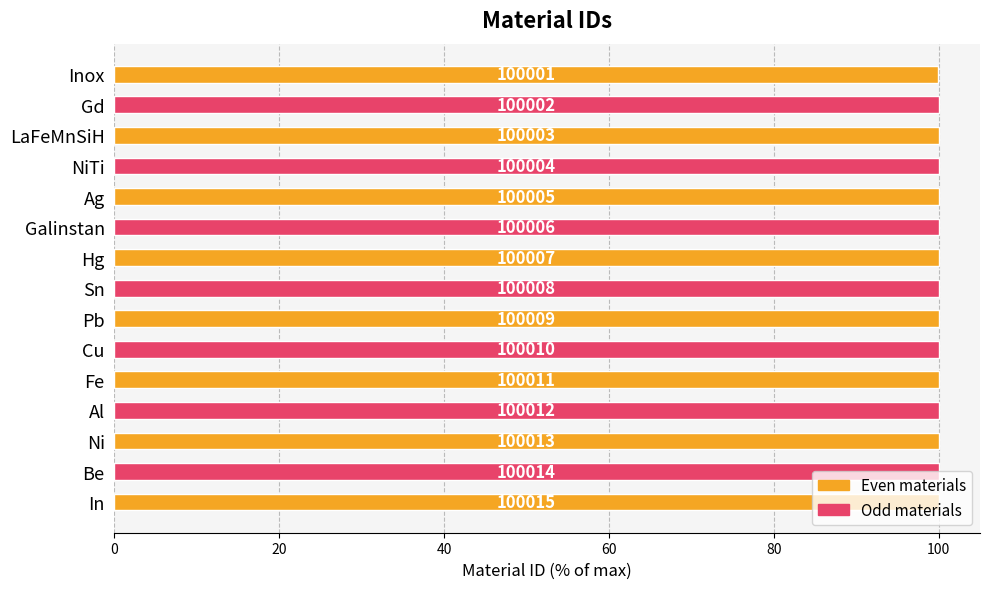

Are the bars horizontal?

Yes